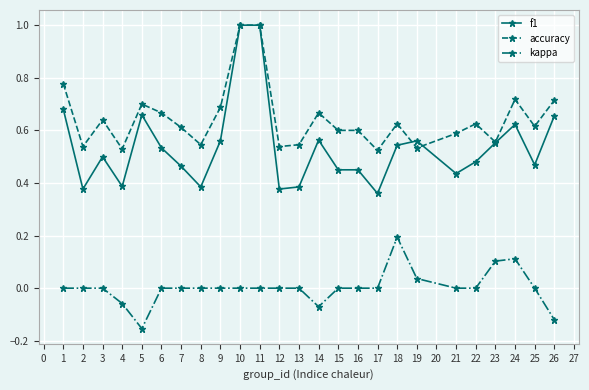

How many categories are shown in the chart?

25